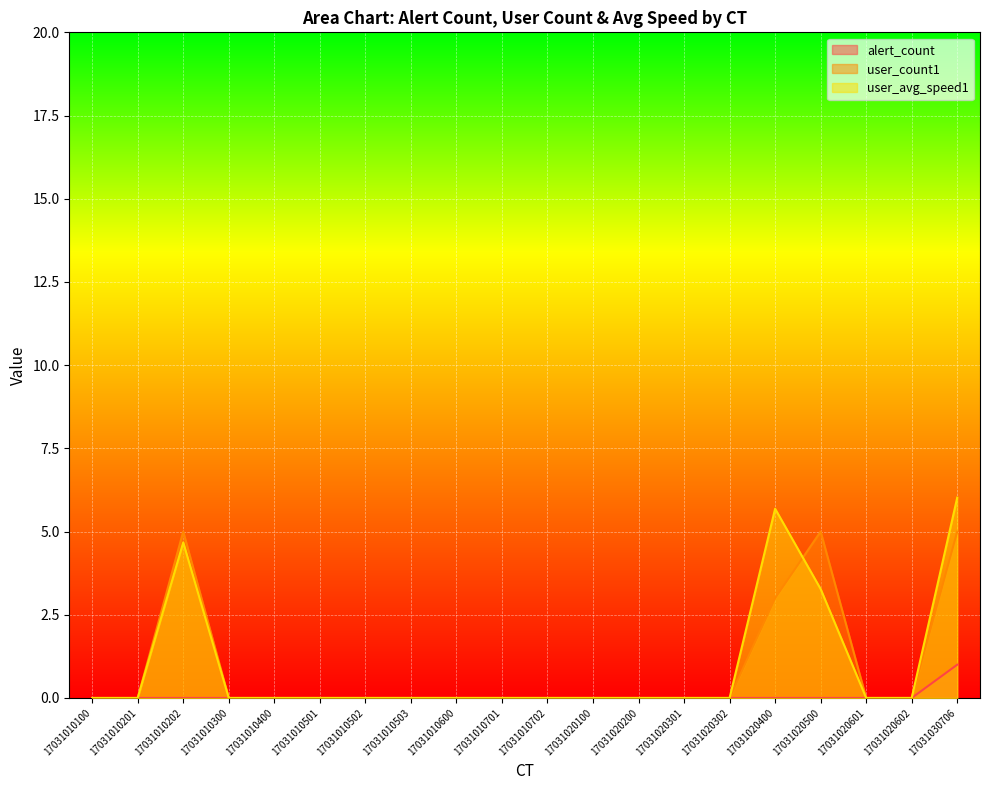

What are all the series names shown in the legend?

alert_count, user_count1, user_avg_speed1